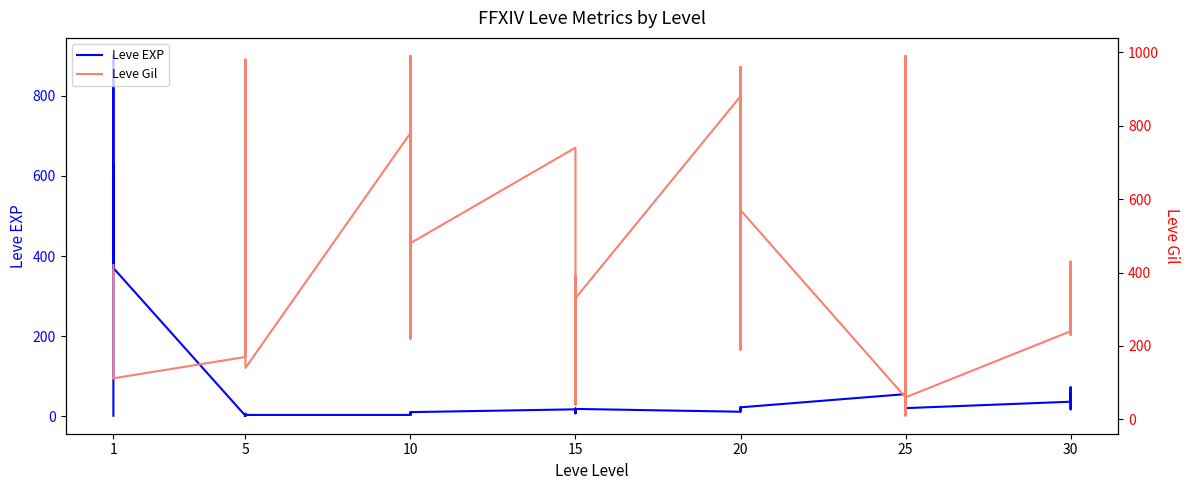

Which series changed the most between 15 and 25?

Leve Gil